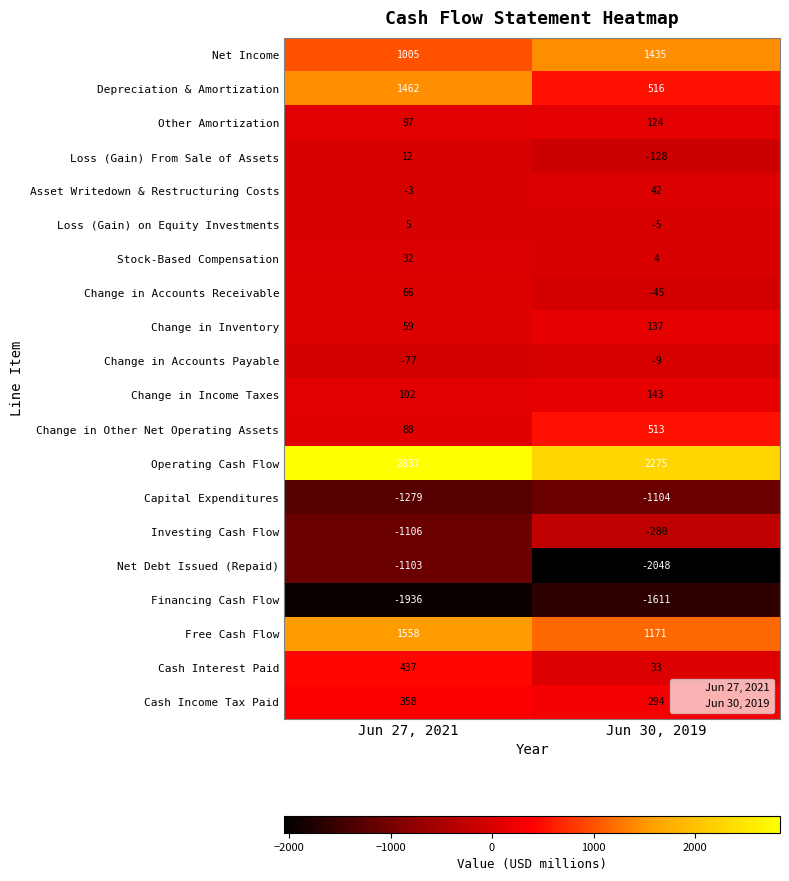

Is it true that Asset Writedown & Restructuring Costs equals 22 at Jun 30, 2019?

False